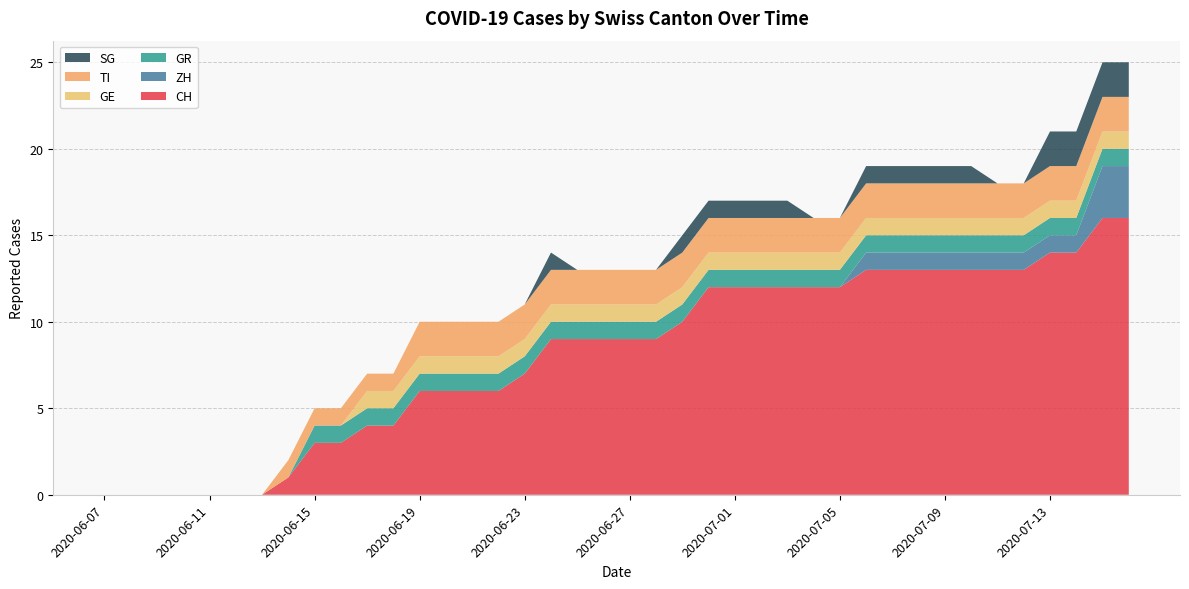

Reading left to right, what are all the values shown in this chart?

CH: 0	0	0	0	0	0	0	1	3	3	4	4	6	6	6	6	7	9	9	9	9	9	10	12	12	12	12	12	12	13	13	13	13	13	13	13	14	14	16	16
ZH: 0	0	0	0	0	0	0	0	0	0	0	0	0	0	0	0	0	0	0	0	0	0	0	0	0	0	0	0	0	1	1	1	1	1	1	1	1	1	3	3
GR: 0	0	0	0	0	0	0	0	1	1	1	1	1	1	1	1	1	1	1	1	1	1	1	1	1	1	1	1	1	1	1	1	1	1	1	1	1	1	1	1
GE: 0	0	0	0	0	0	0	0	0	0	1	1	1	1	1	1	1	1	1	1	1	1	1	1	1	1	1	1	1	1	1	1	1	1	1	1	1	1	1	1
TI: 0	0	0	0	0	0	0	1	1	1	1	1	2	2	2	2	2	2	2	2	2	2	2	2	2	2	2	2	2	2	2	2	2	2	2	2	2	2	2	2
SG: 0	0	0	0	0	0	0	0	0	0	0	0	0	0	0	0	0	1	0	0	0	0	1	1	1	1	1	0	0	1	1	1	1	1	0	0	2	2	2	2